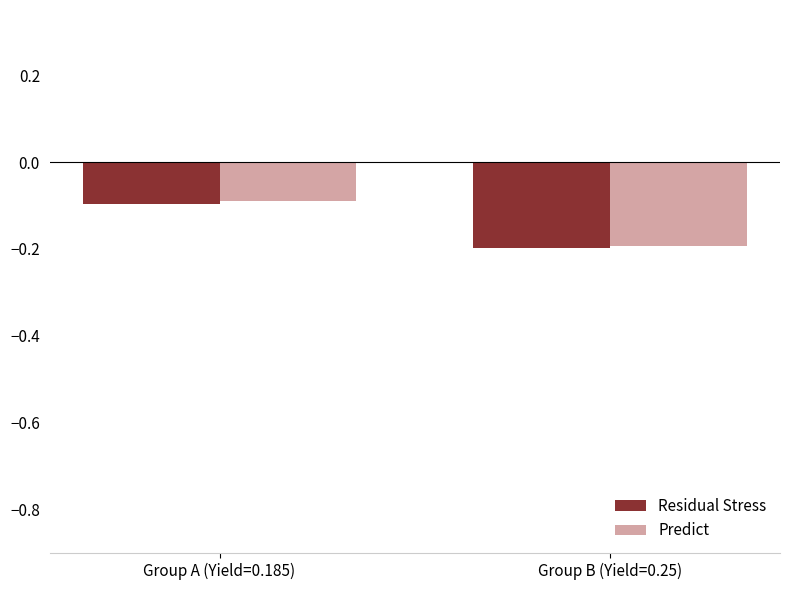

What is the average value of the Predict series?

-0.1